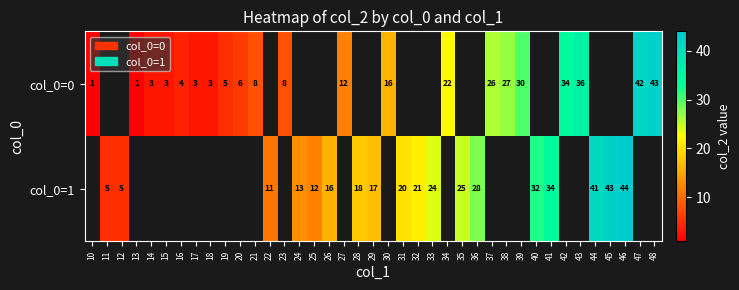

The col_0=0 series shows 5 at 14. True or false?

False